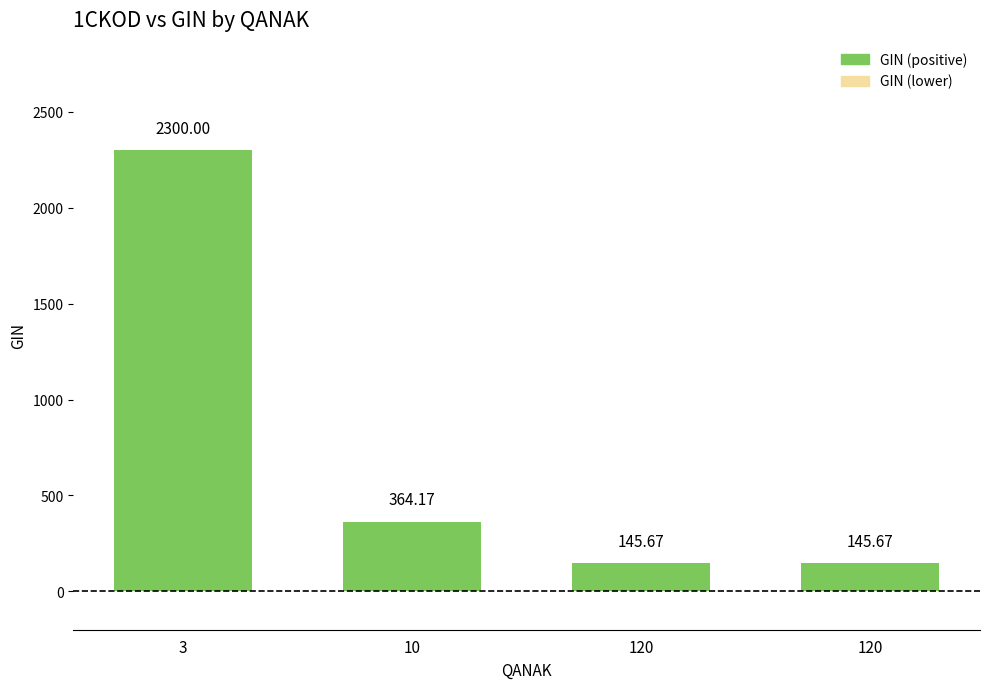

True or false: the data shows 1595.9 at 3.

False